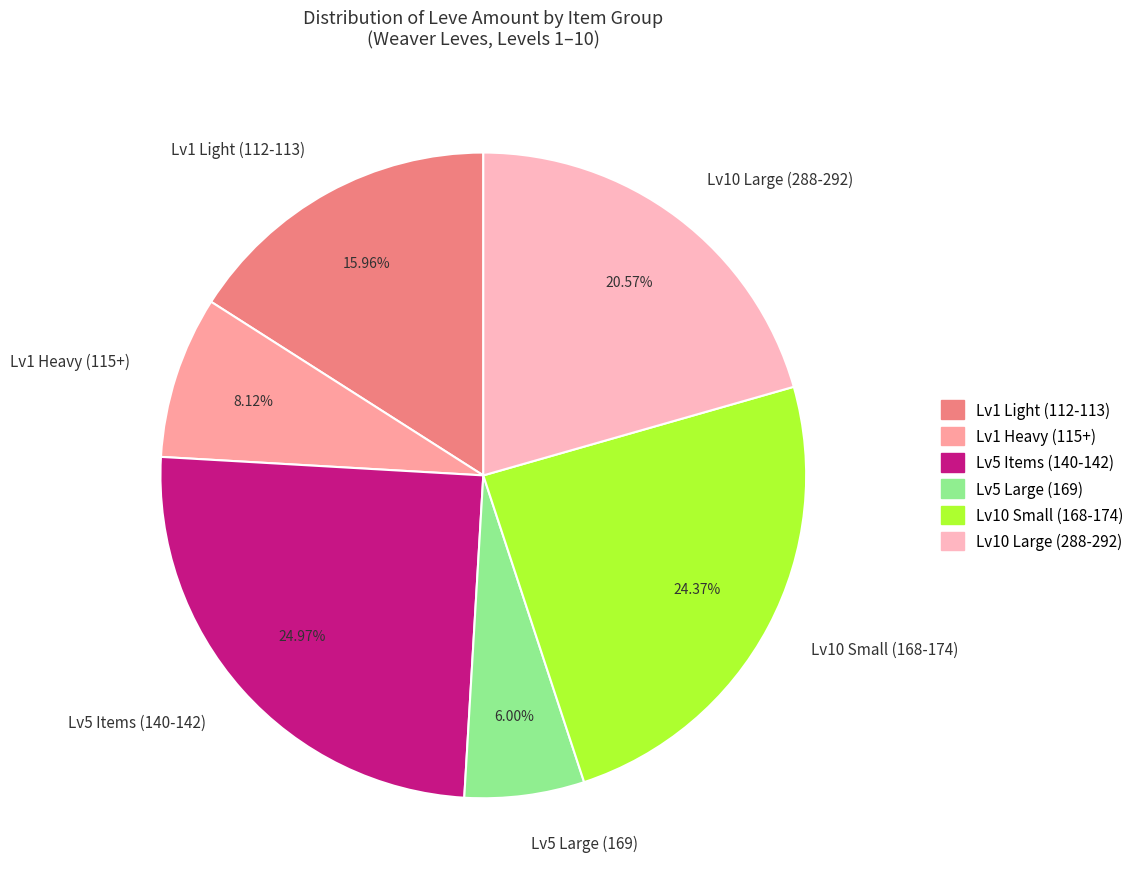

Combined, do Lv10 Large (288-292) and Lv1 Light (112-113) account for over 50%?

No